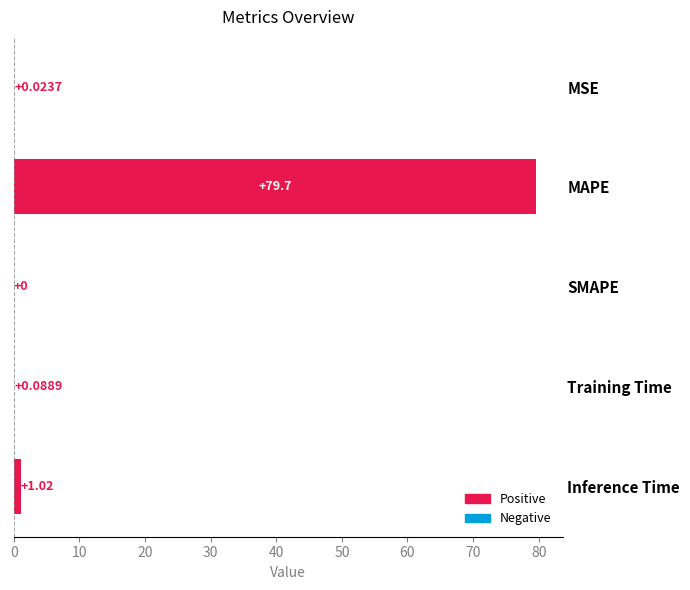

At which label is the value closest to 39?

Inference Time